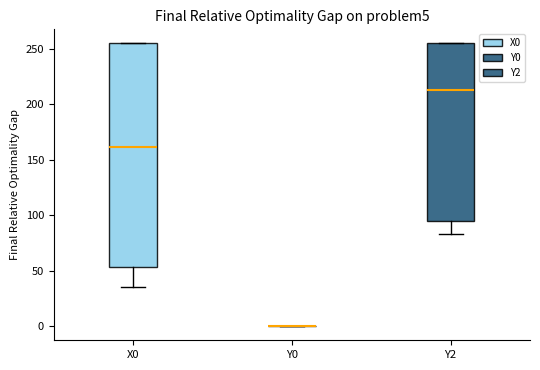

Where is the lower edge of the box for X0 on the y-axis? The values are not printed on the chart, so give them approximately, as read against the axis.

55